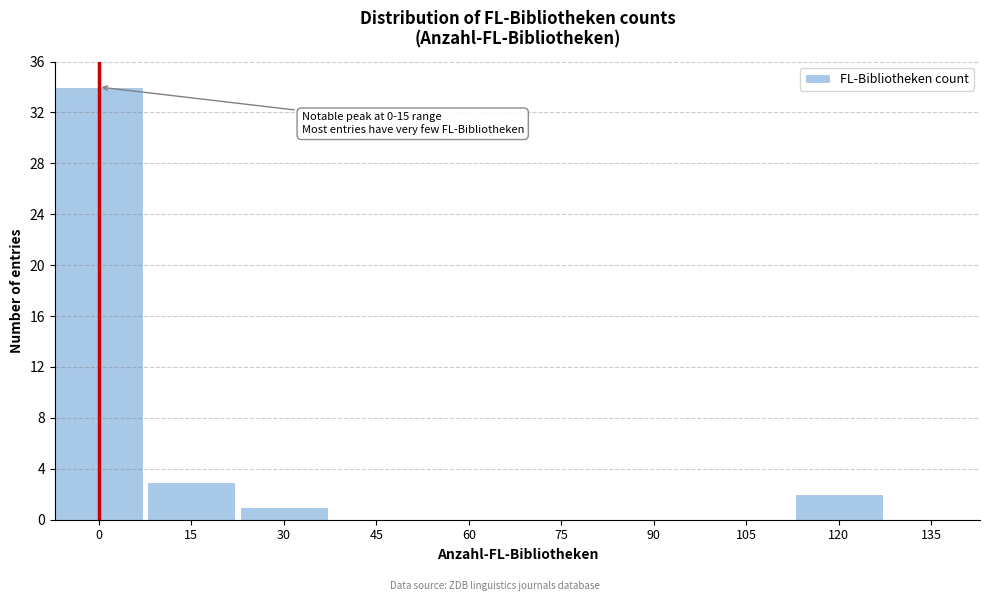

Reading left to right, extract all data points from this chart.

0=34	15=3	30=1	45=0	60=0	75=0	90=0	105=0	120=2	135=0